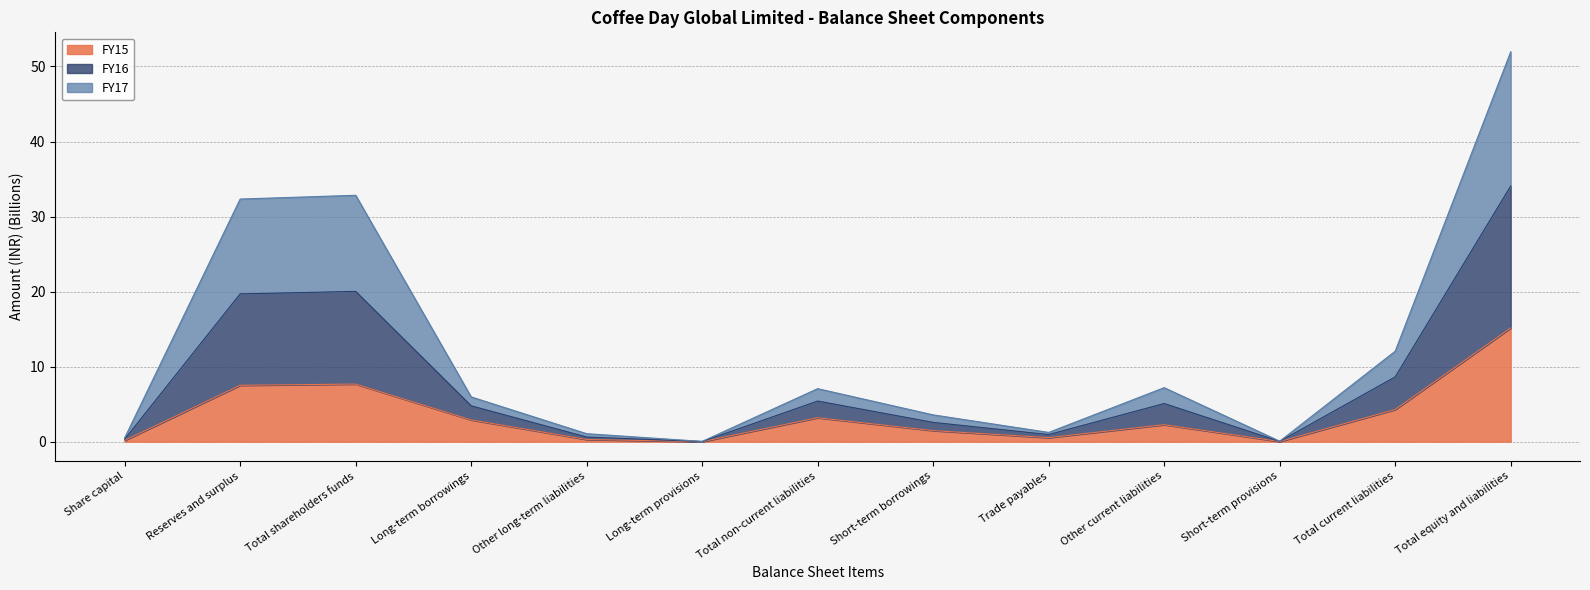

At how many categories does at least one series exceed 40?

1